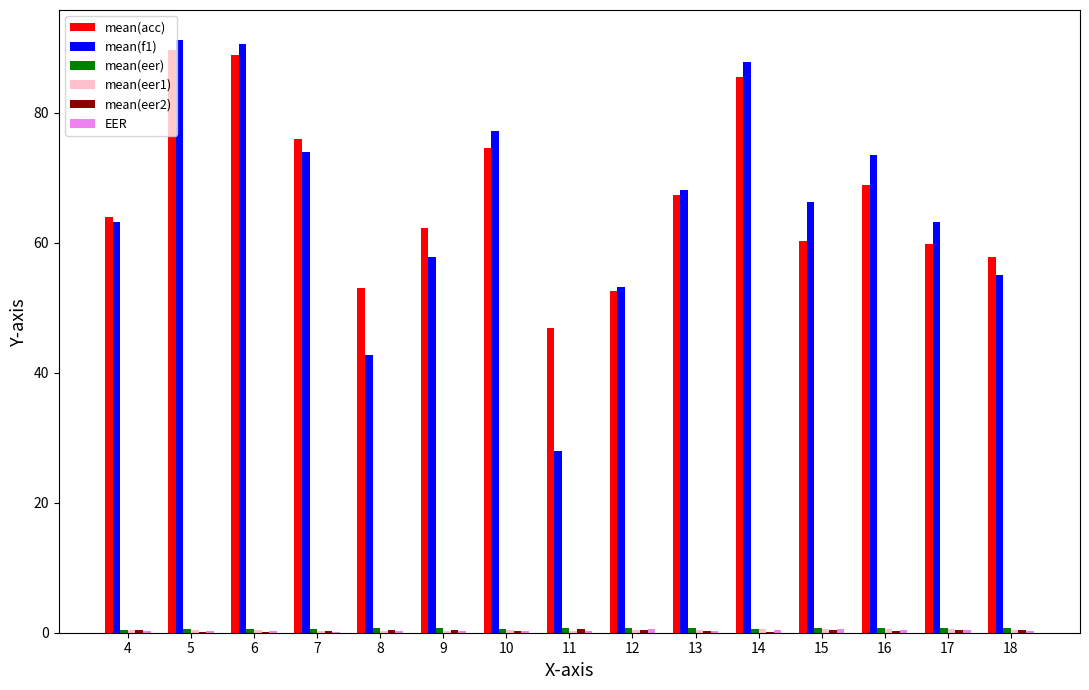

How many groups of bars are there?

15